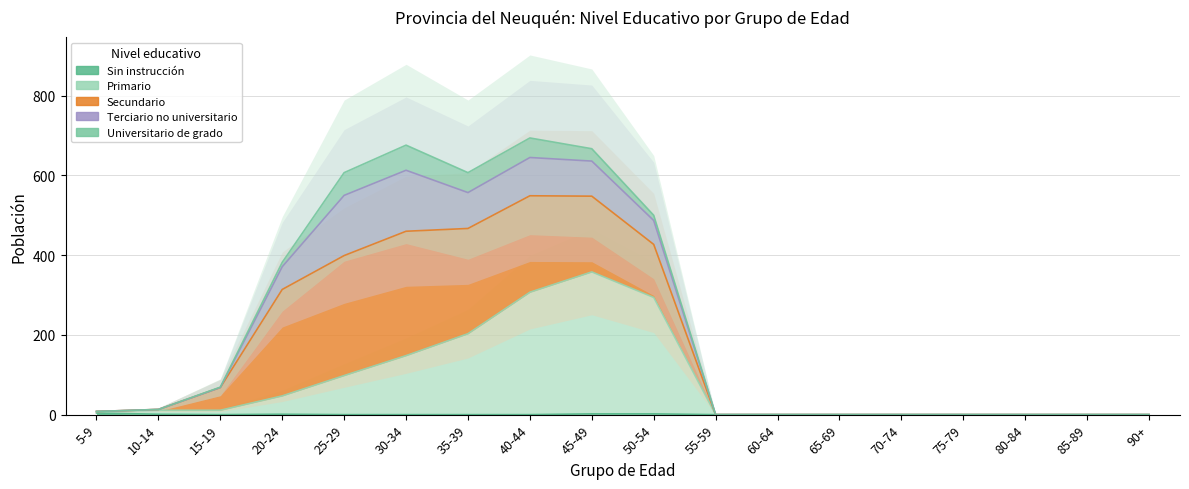

Does the chart display data point markers on the line(s)?

No